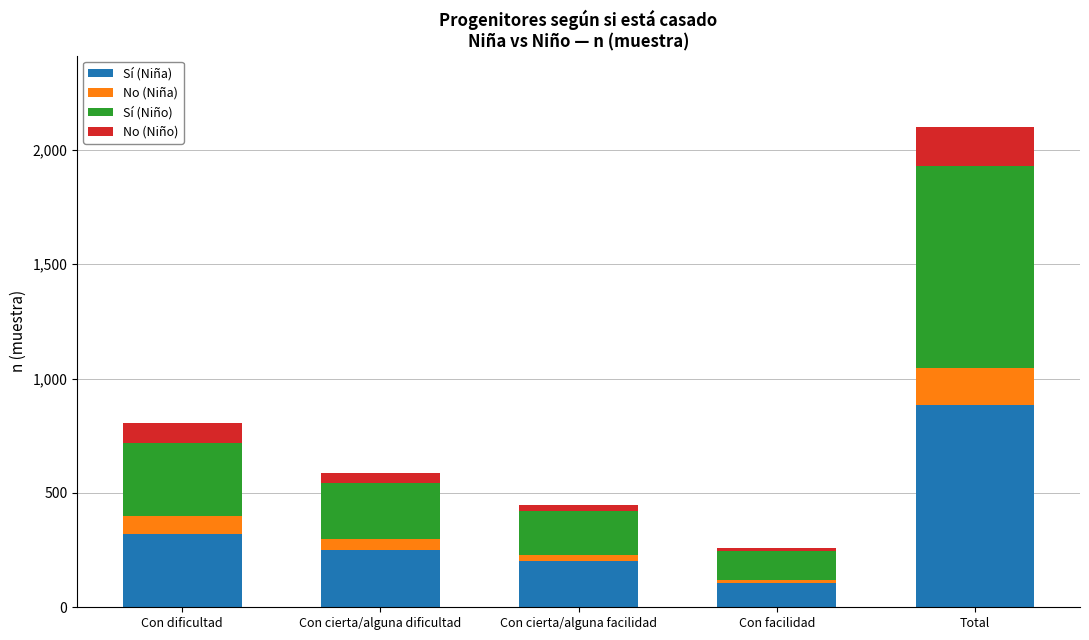

What is the difference between the maximum and second lowest values in the Sí (Niña) series?

680